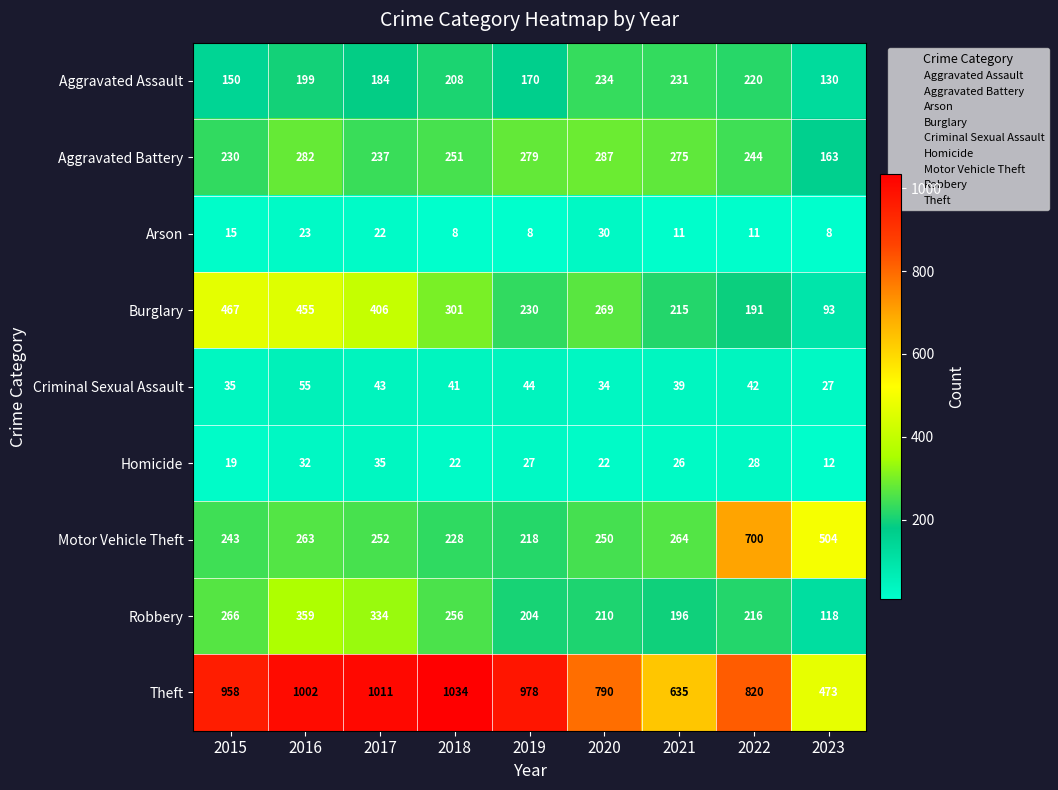

The value of Robbery at 2019 is 204. True or false?

True